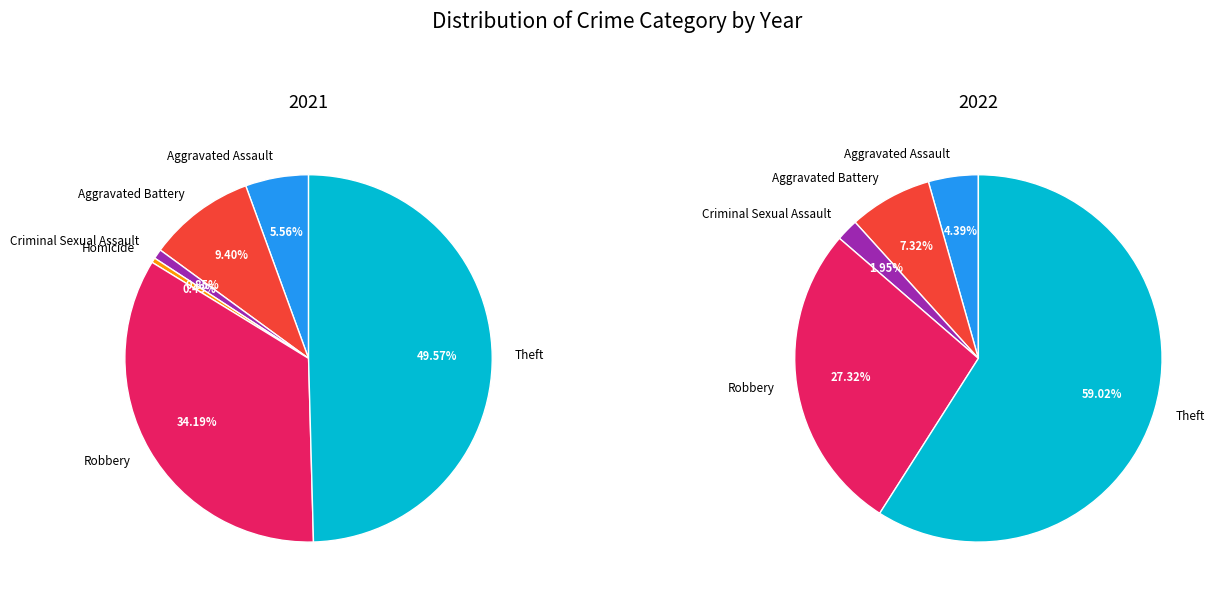

Does Criminal Sexual Assault account for over 50% of the chart?

No